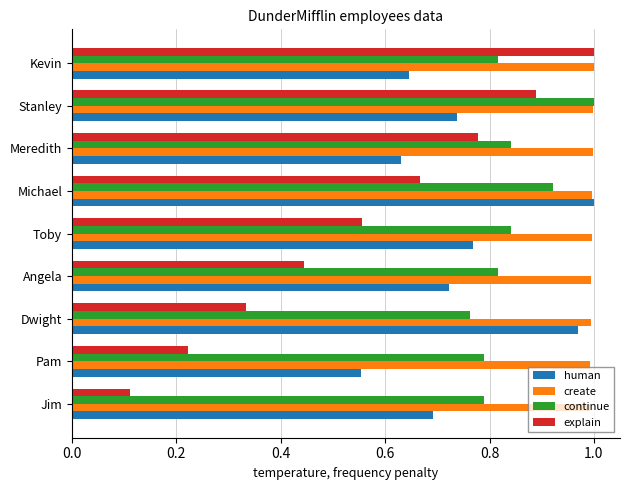

Where is continue nearest to the value 0?

Dwight